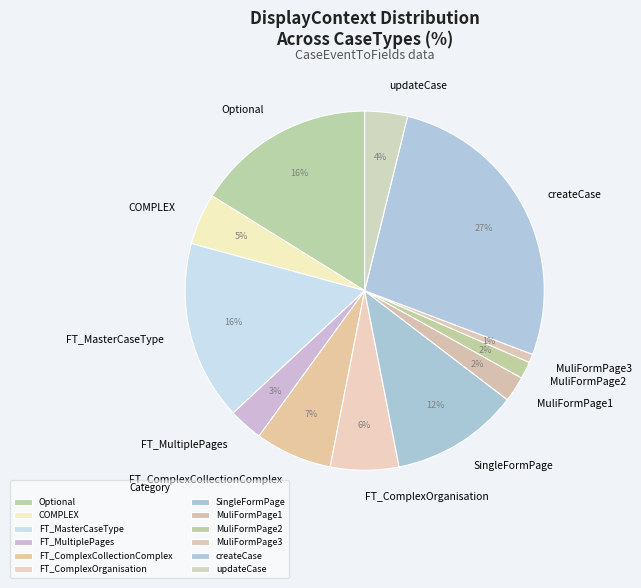

What percentage is the COMPLEX slice, to the nearest percent?

5%